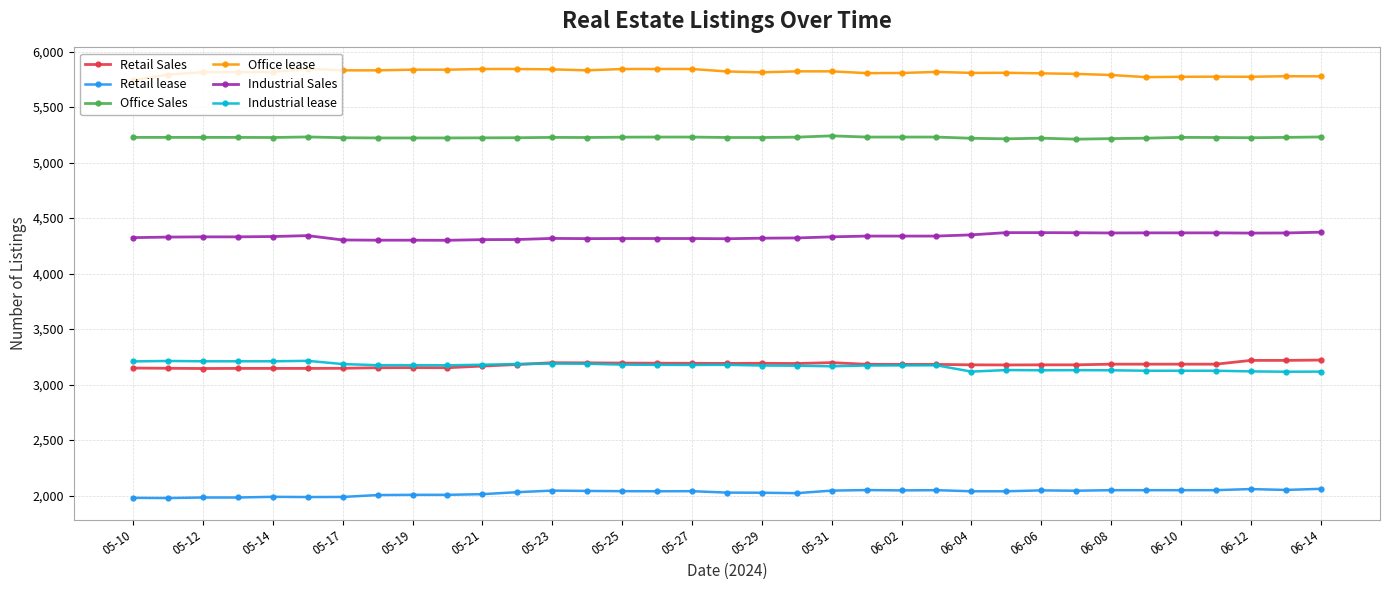

What is the difference between the maximum and minimum values in the Office Sales series?

30